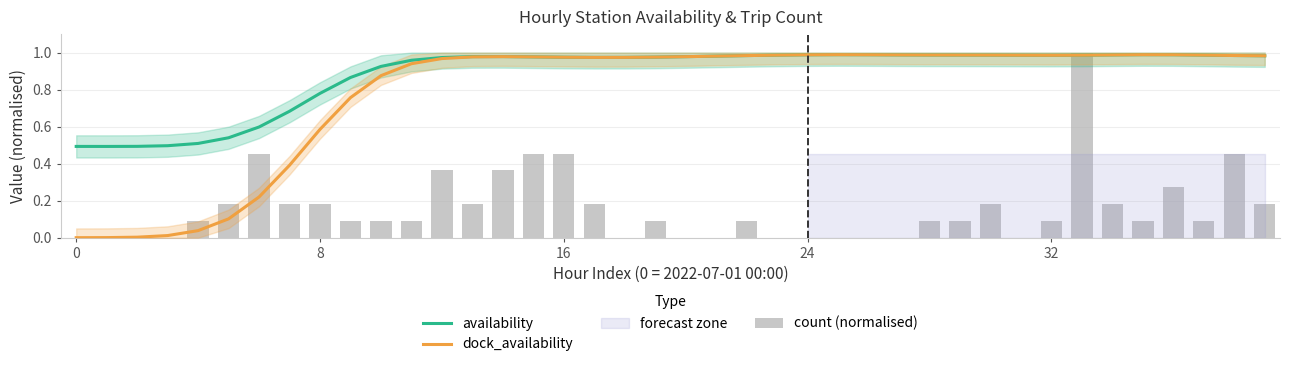

Rank the series by their maximum value, from highest to lowest.

count (normalised), availability, dock_availability